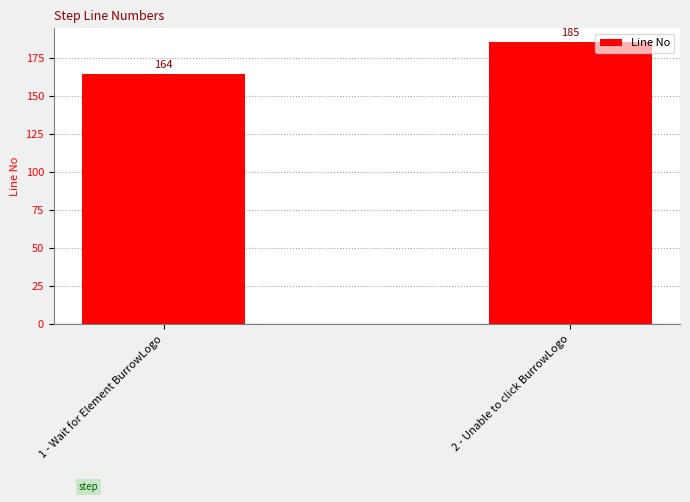

List the labels in order of value, smallest first.

1 - Wait for Element BurrowLogo, 2 - Unable to click BurrowLogo